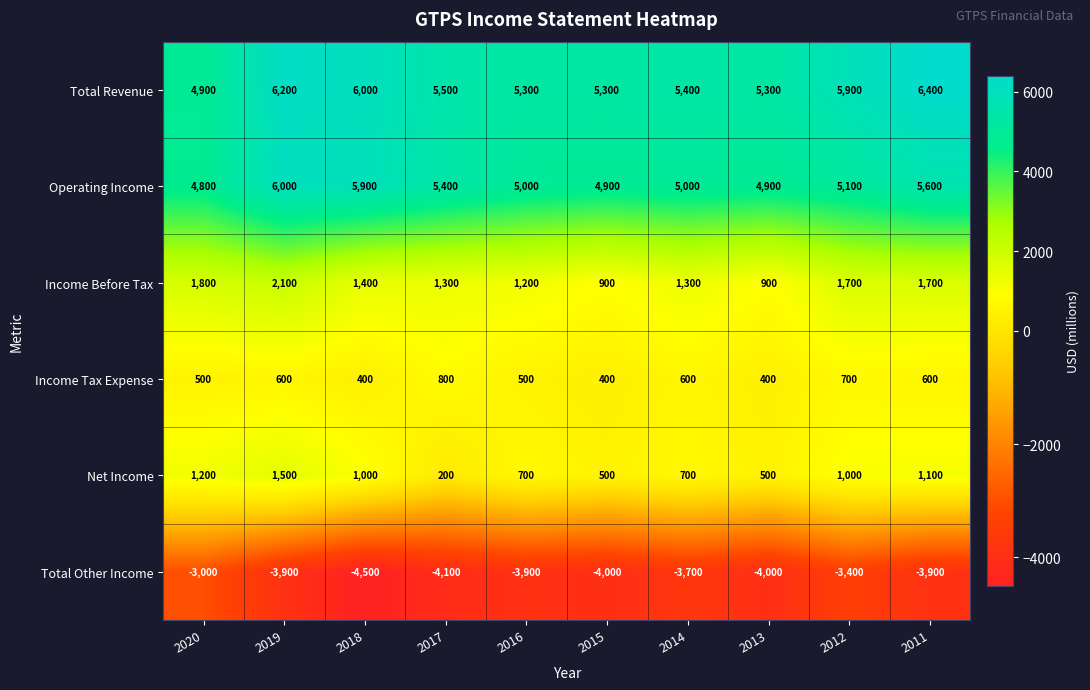

What is the sum of all Operating Income values?

52600